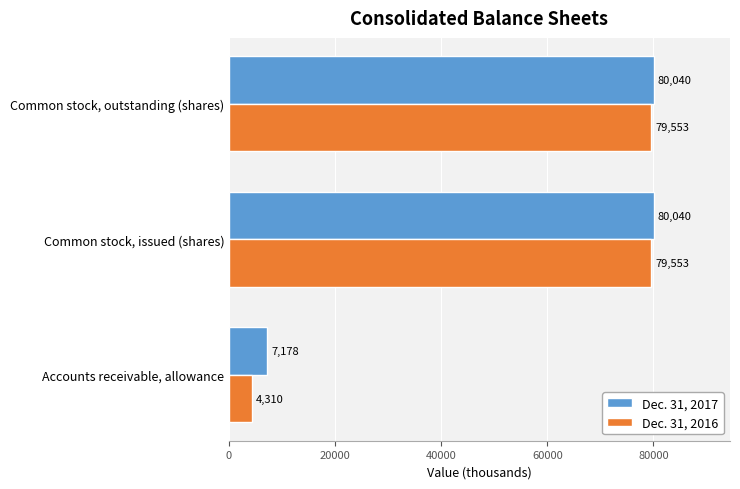

Which series has the largest range (max minus min)?

Dec. 31, 2016